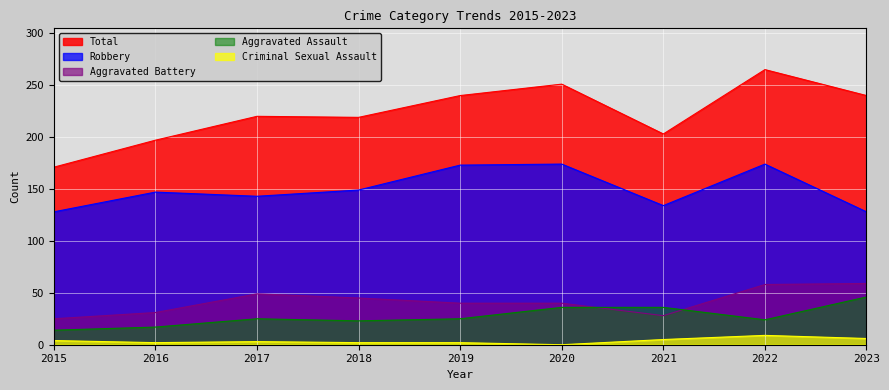

True or false: Criminal Sexual Assault and Total intersect in this chart.

False